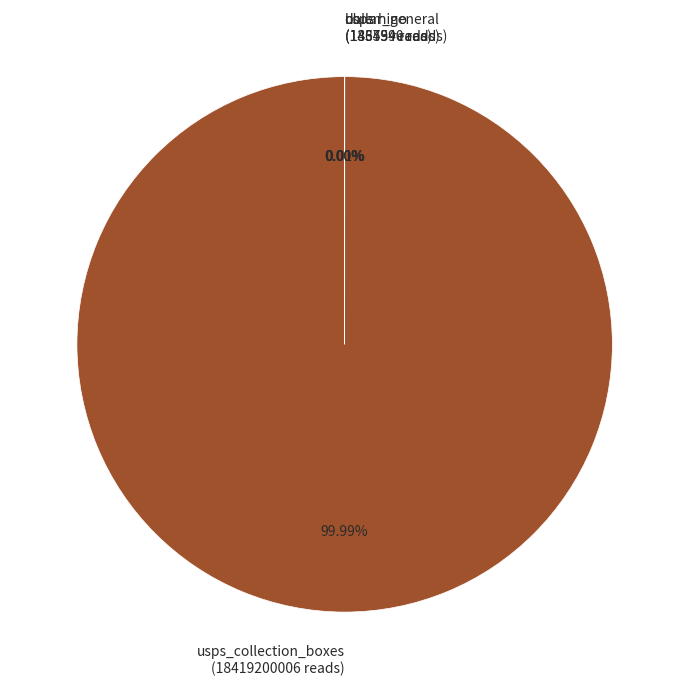

Does any single category account for the majority?

Yes